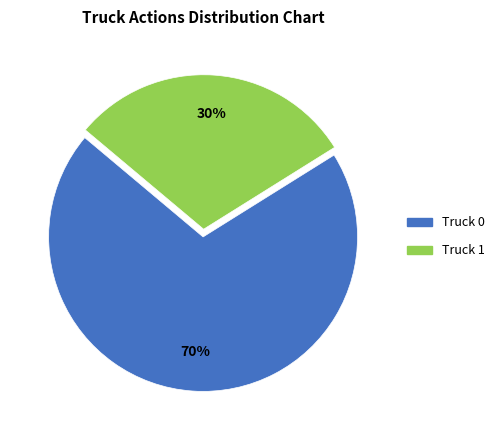

Rank the categories by value from lowest to highest.

Truck 1, Truck 0